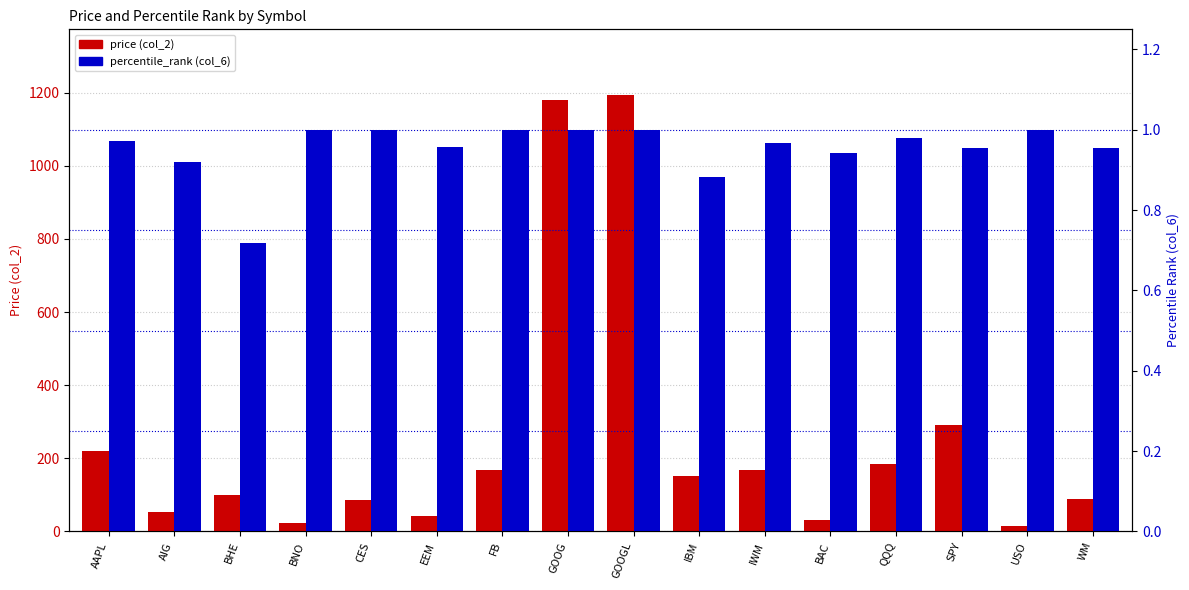

What position from the right is EEM?

11